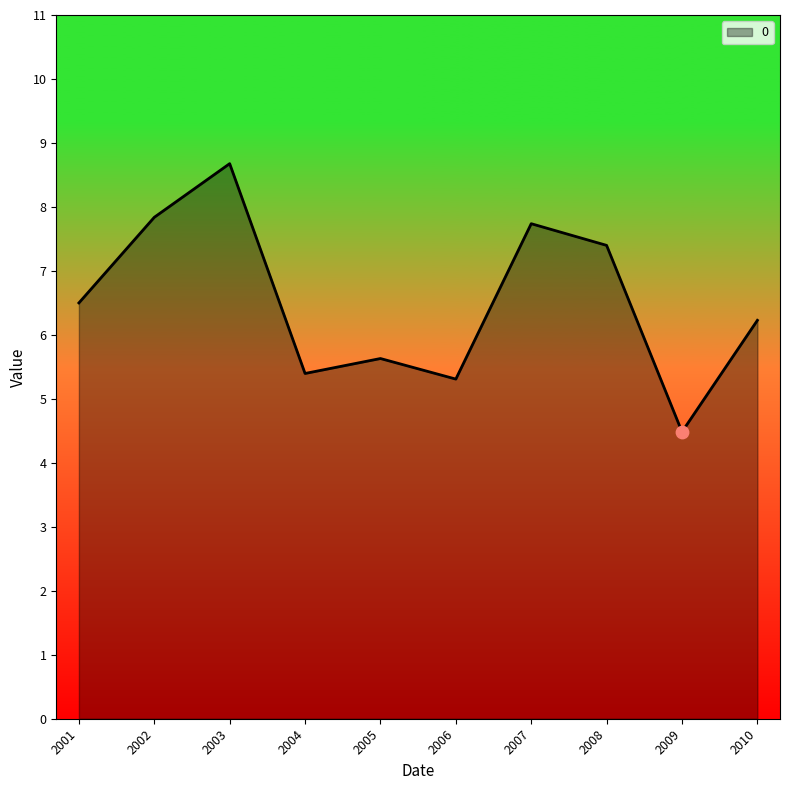

What is the change in value from 2007 to 2008?

-0.3